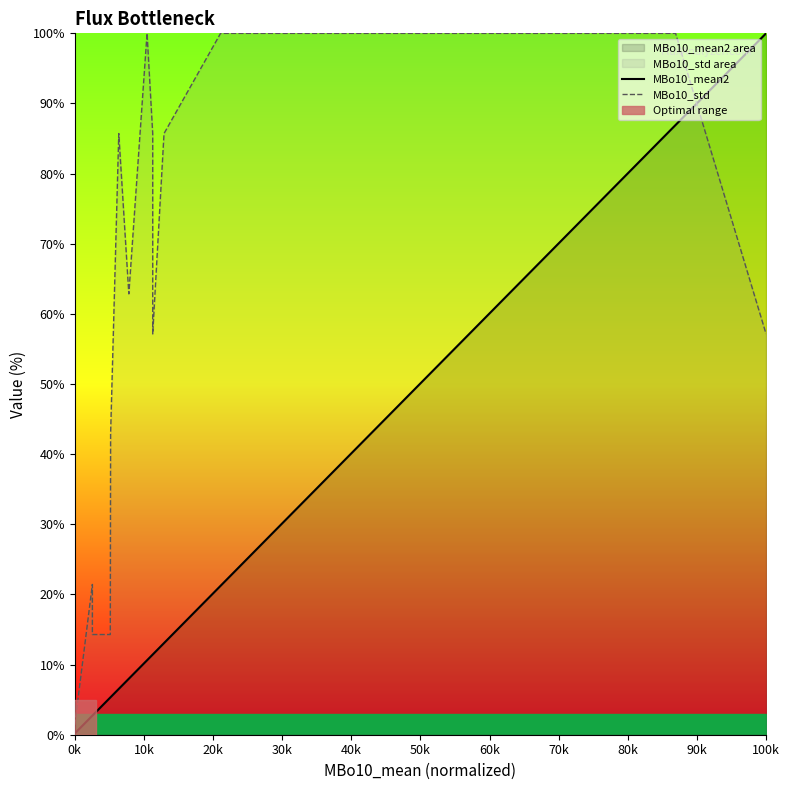

What are all the series names shown in the legend?

MBo10_mean2, MBo10_std